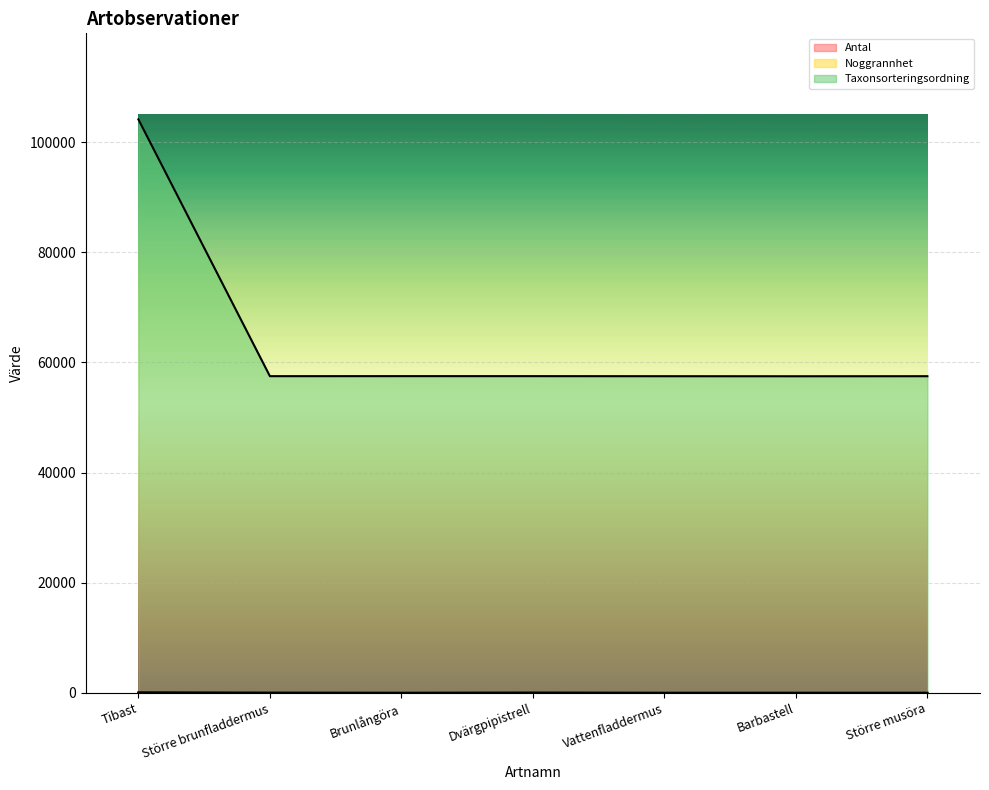

Which series has the largest total across all categories?

Taxonsorteringsordning